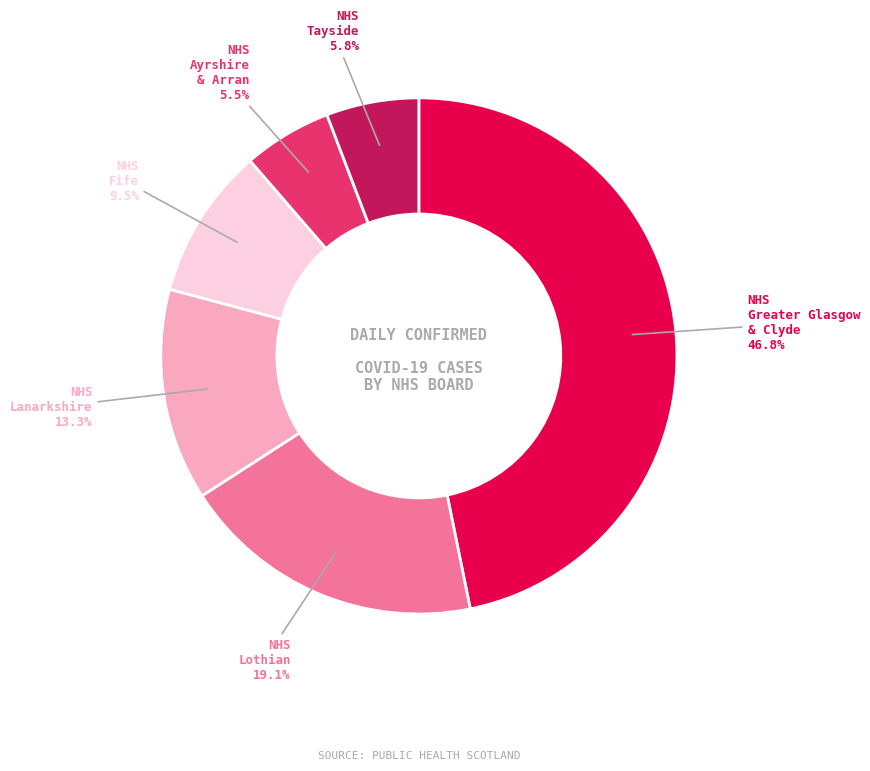

Do NHS Lanarkshire and NHS Fife together represent more than half of the pie?

No